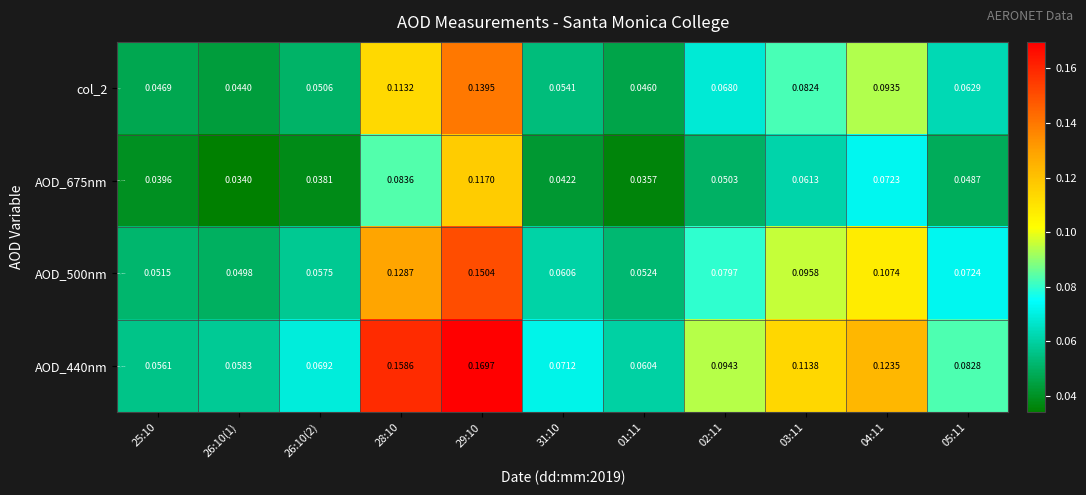

Count the number of data series in this chart.

4